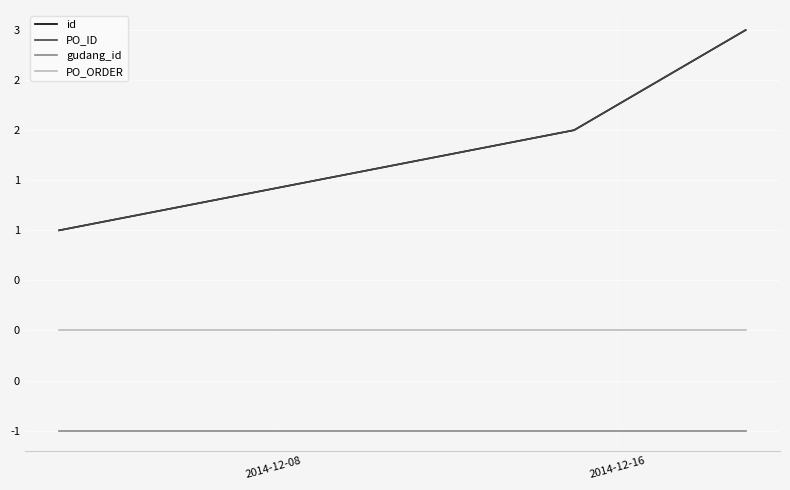

What is the maximum value for gudang_id?

-1